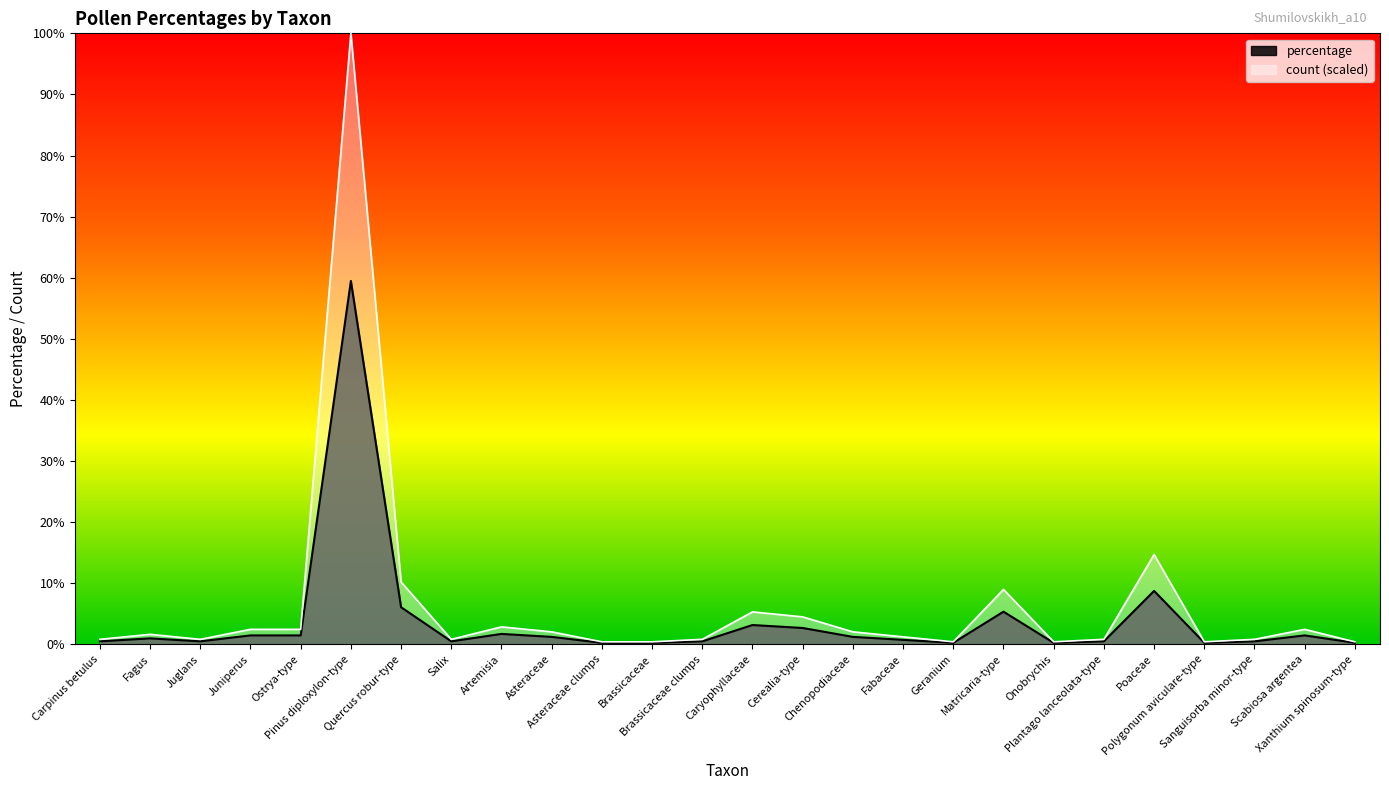

Where is the first local minimum for count?

Juglans